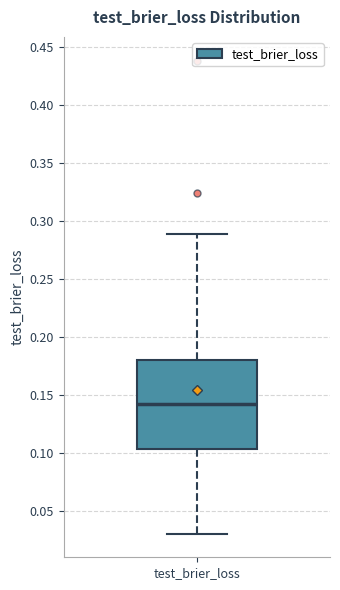

Transcribe this box plot: give where the median line is, the range the box spans, and where the two whiskers end, as read against the y-axis. The values are not printed on the chart, so give them approximately, as read against the axis.

median 0.145, box 0.105 to 0.180, whiskers 0.030 to 0.290